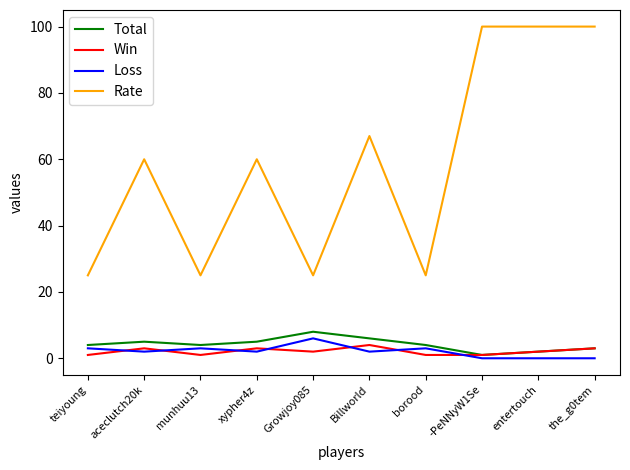

What is the difference between the second highest and second lowest values in the Loss series?

3